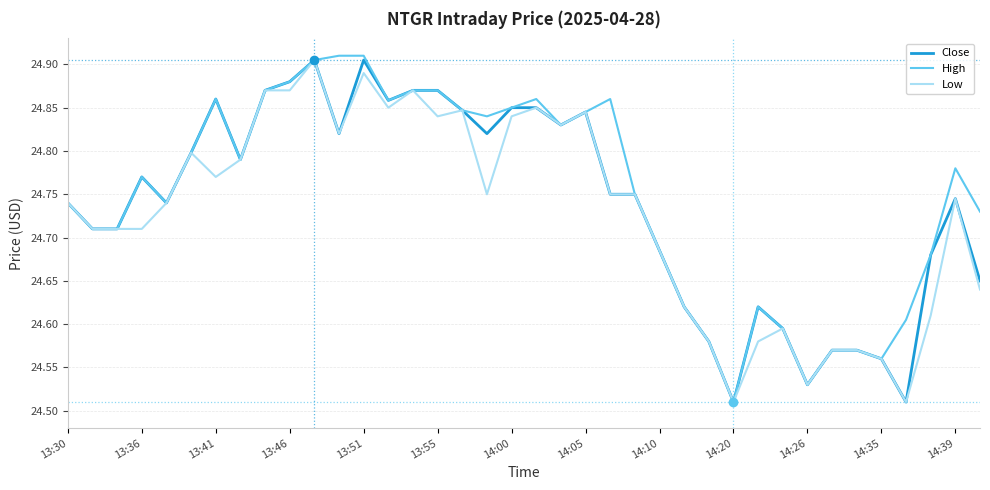

What are all the series names shown in the legend?

Close, High, Low